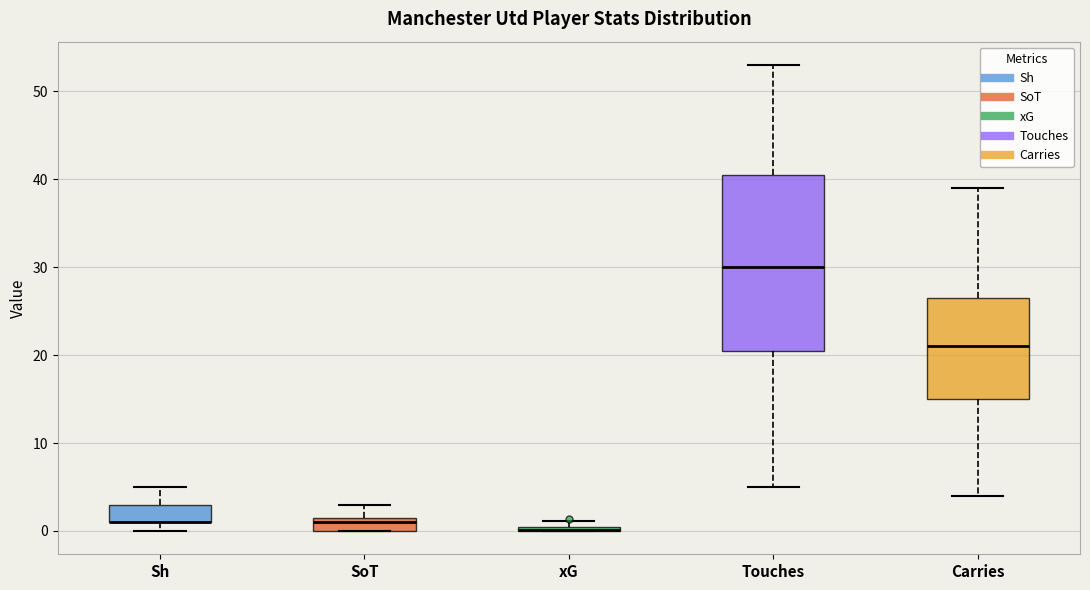

Where is the lower edge of the box for Touches on the y-axis? The values are not printed on the chart, so give them approximately, as read against the axis.

21